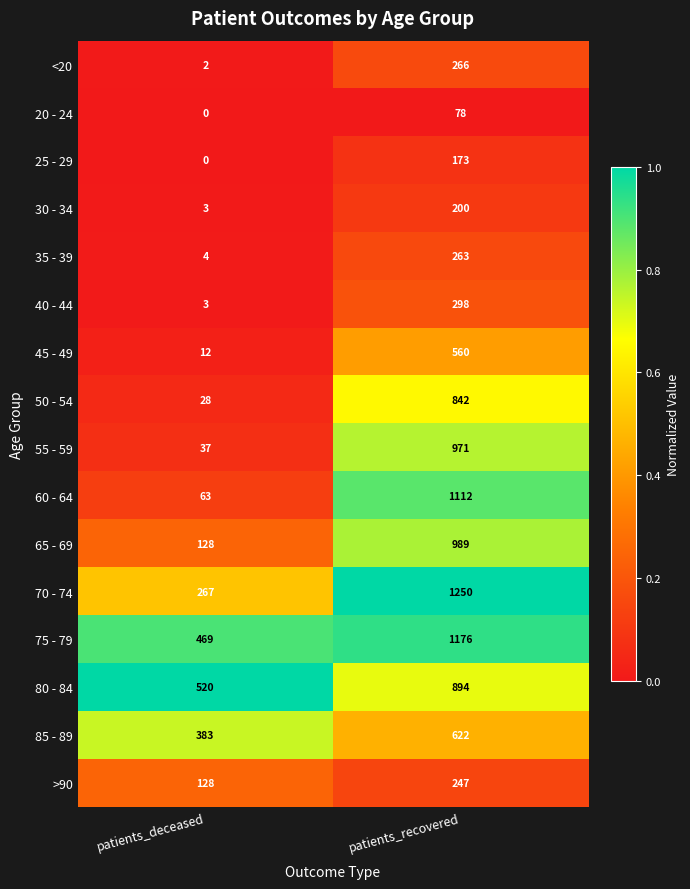

What is the minimum value for 45 - 49?

12